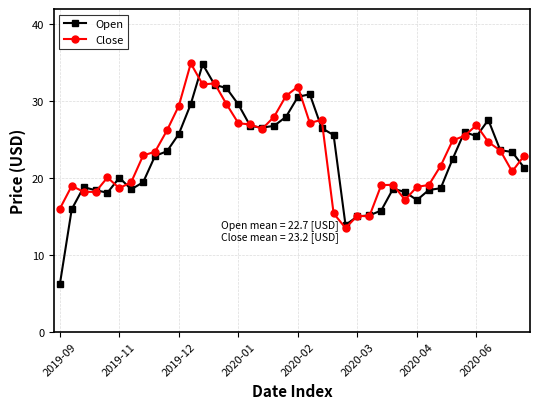

Is this an area chart (filled region under the line)?

No